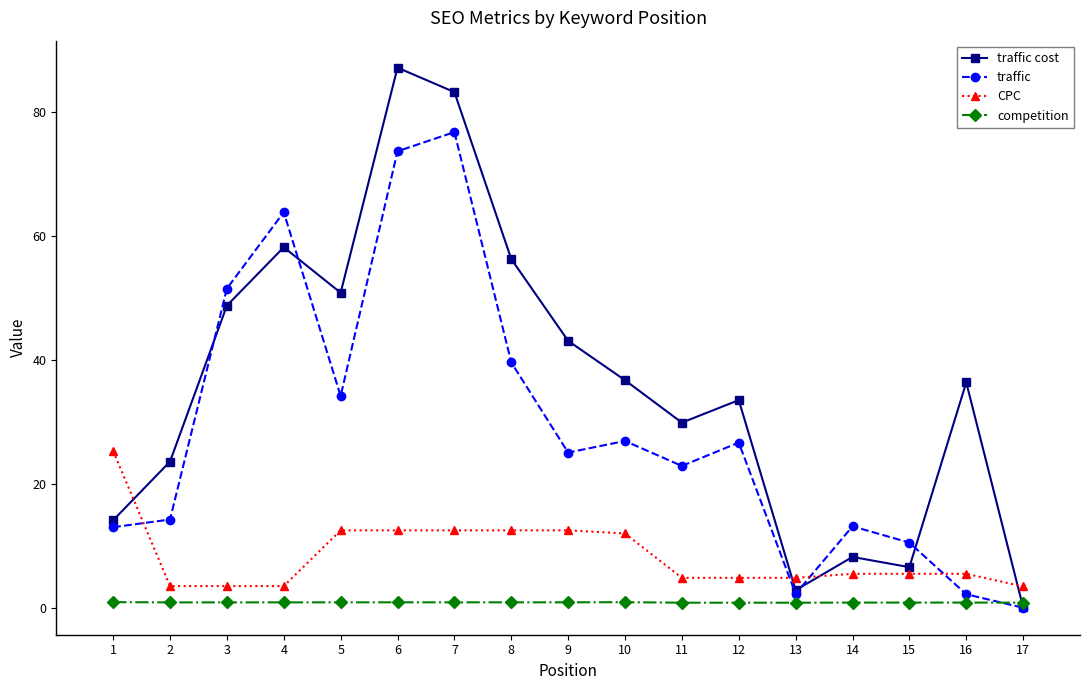

Where is the first local maximum for traffic cost?

4